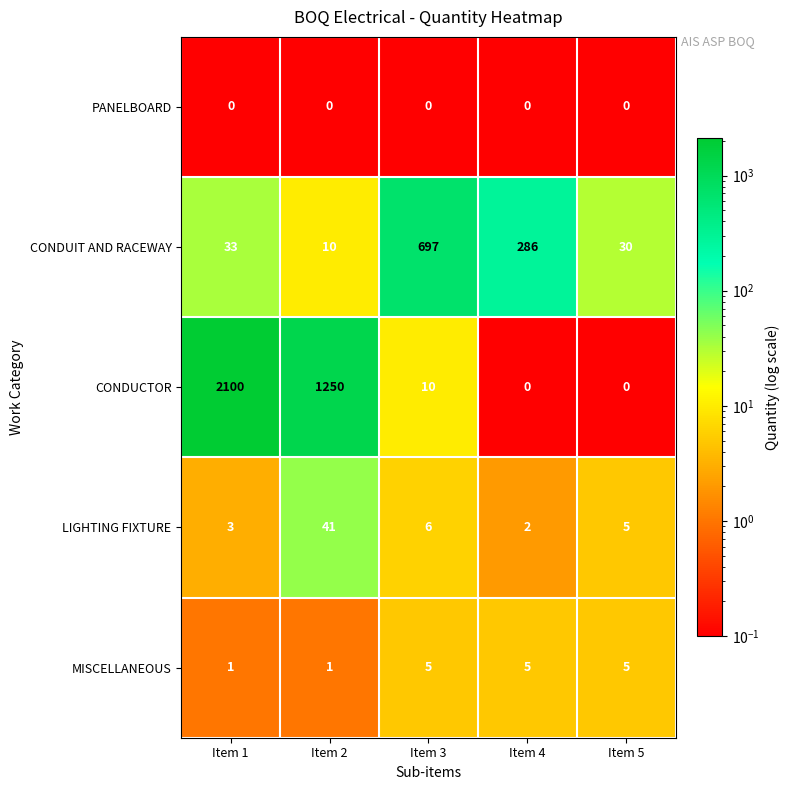

Reading left to right, extract all data points from this chart.

PANELBOARD: 0	0	0	0	0
CONDUIT AND RACEWAY: 33	10	697	286	30
CONDUCTOR: 2100	1250	10	0	0
LIGHTING FIXTURE: 3	41	6	2	5
MISCELLANEOUS: 1	1	5	5	5